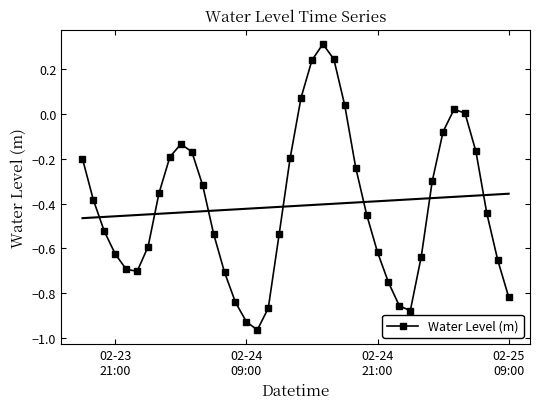

Is this an area chart (filled region under the line)?

No